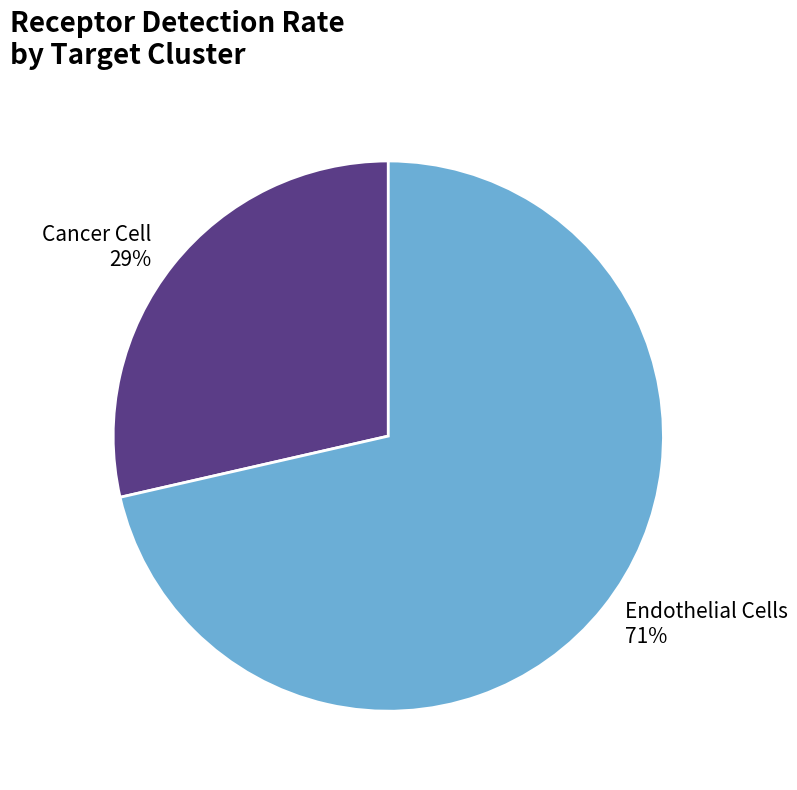

How many slices are in this pie chart?

2